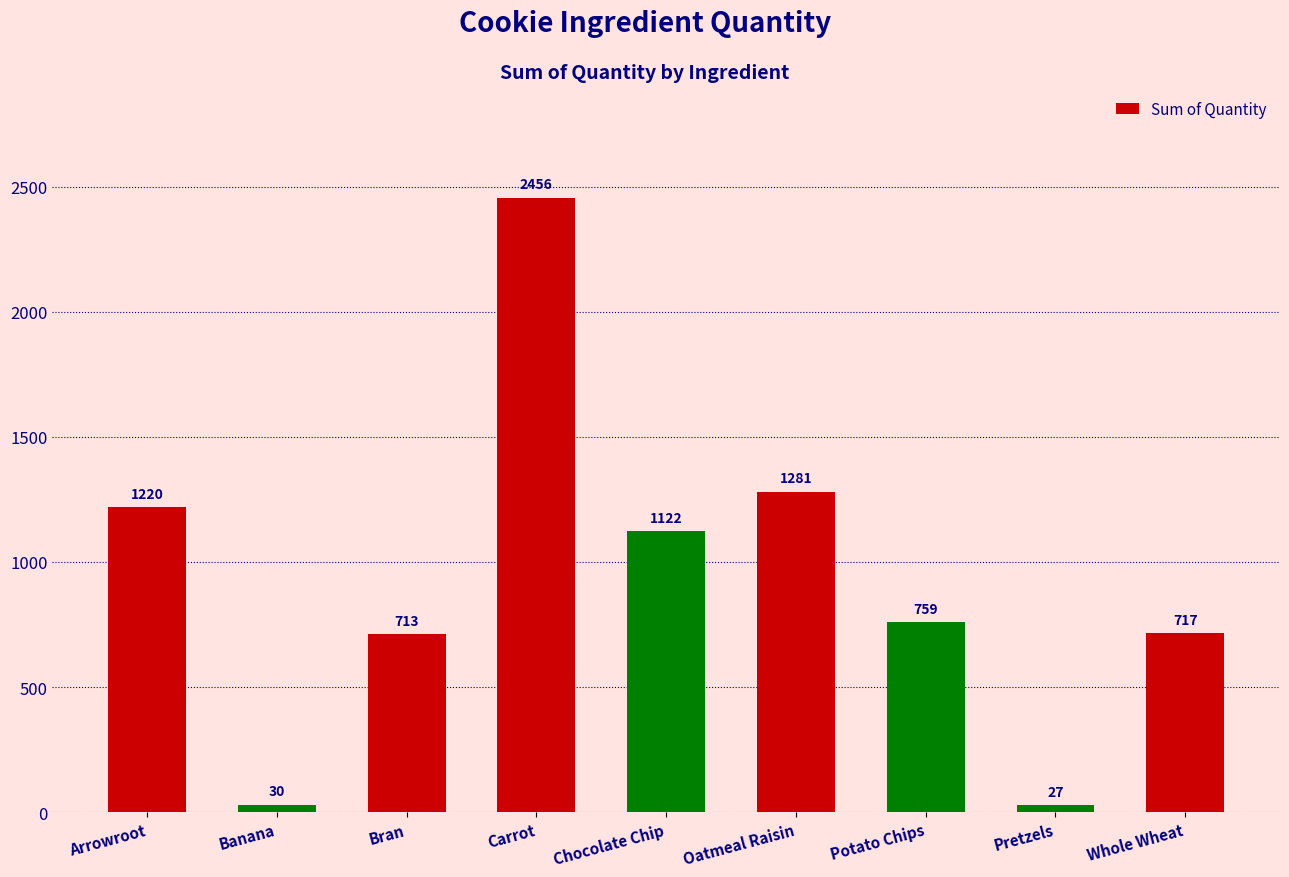

List the labels in order of value, smallest first.

Pretzels, Banana, Bran, Whole Wheat, Potato Chips, Chocolate Chip, Arrowroot, Oatmeal Raisin, Carrot